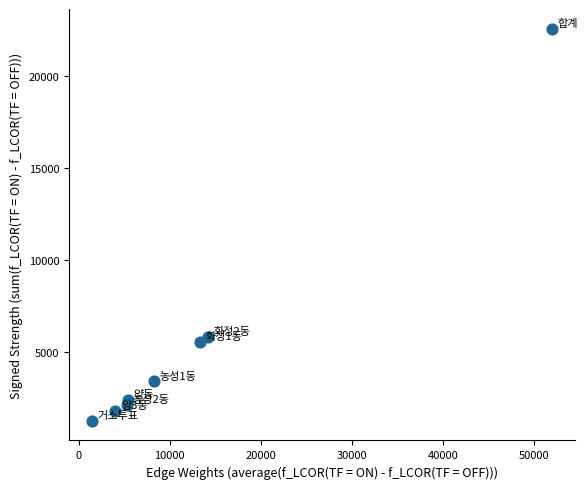

What Y value in the scatter plot is closest to 11927?

5861